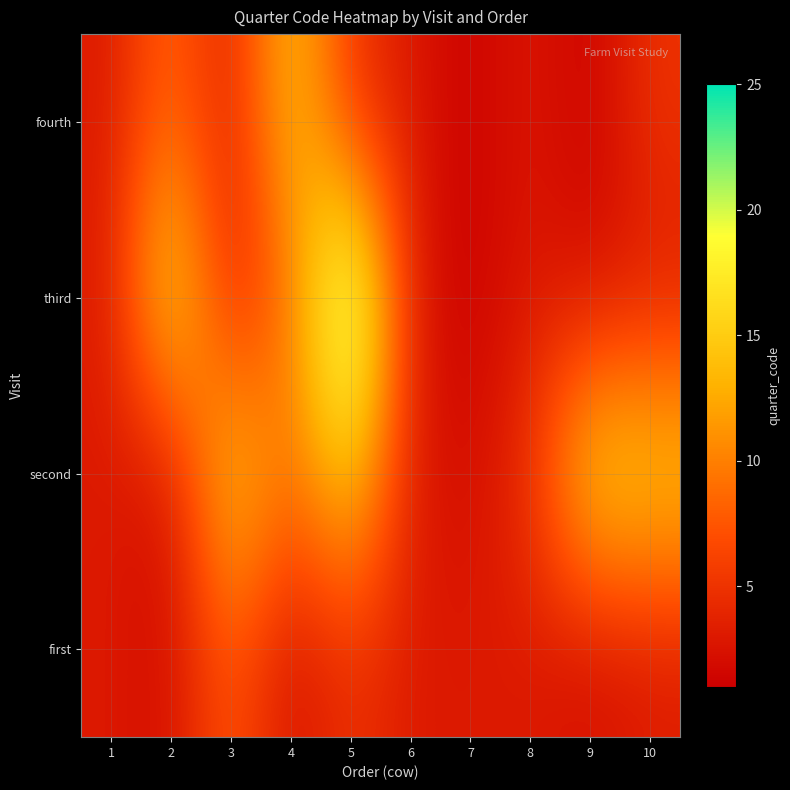

At how many categories does at least one series exceed 11?

6